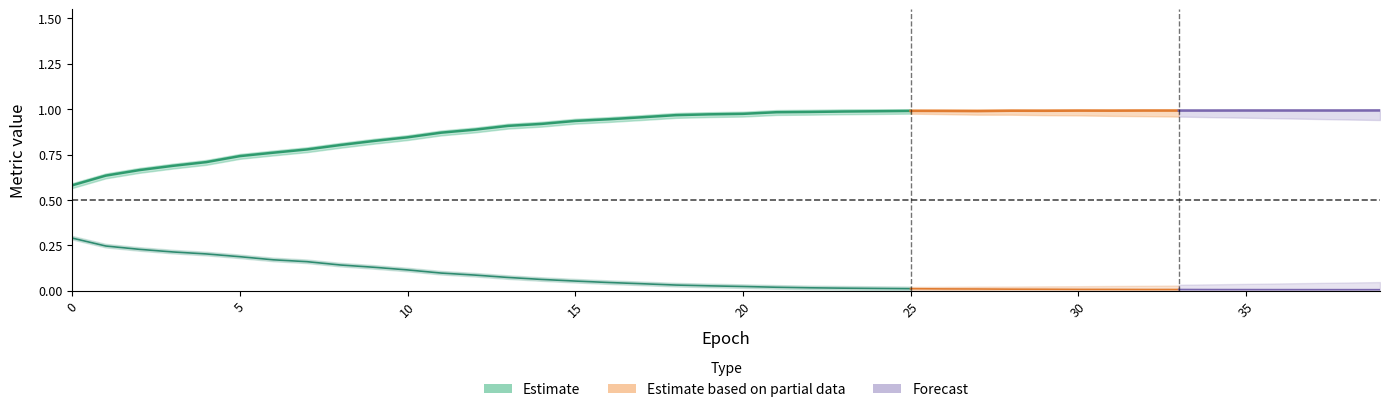

True or false: loss and accuracy intersect in this chart.

False